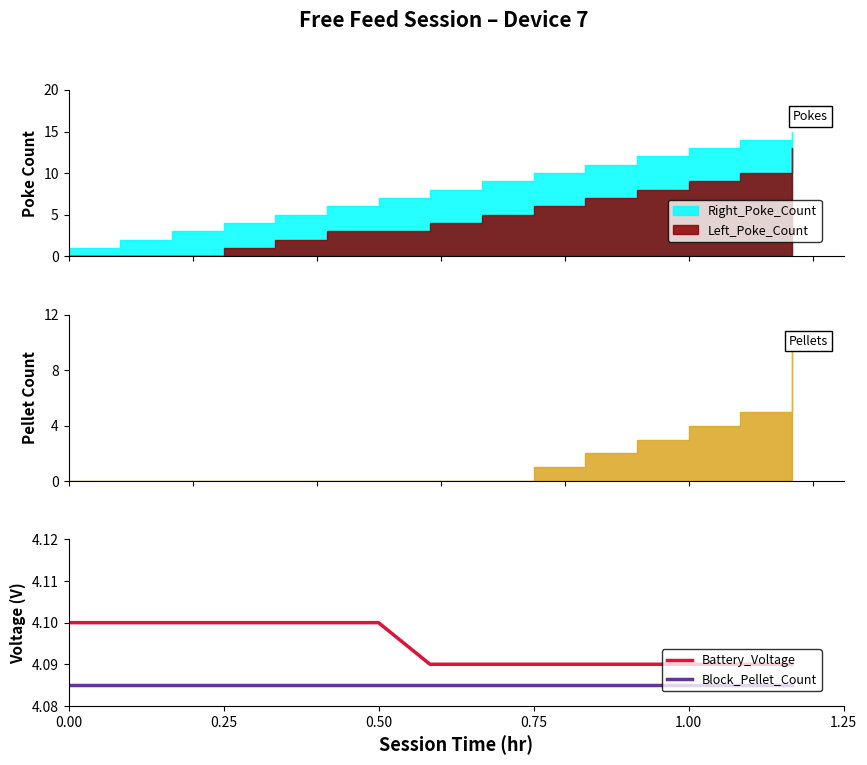

True or false: Battery_Voltage and Block_Pellet_Count cross at least once.

False